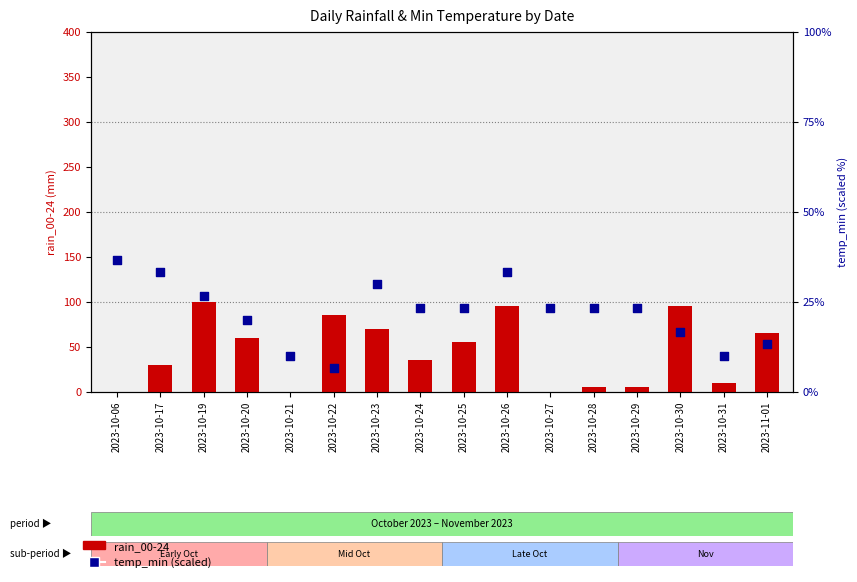

Which series reaches the maximum Y coordinate?

rain_00-24